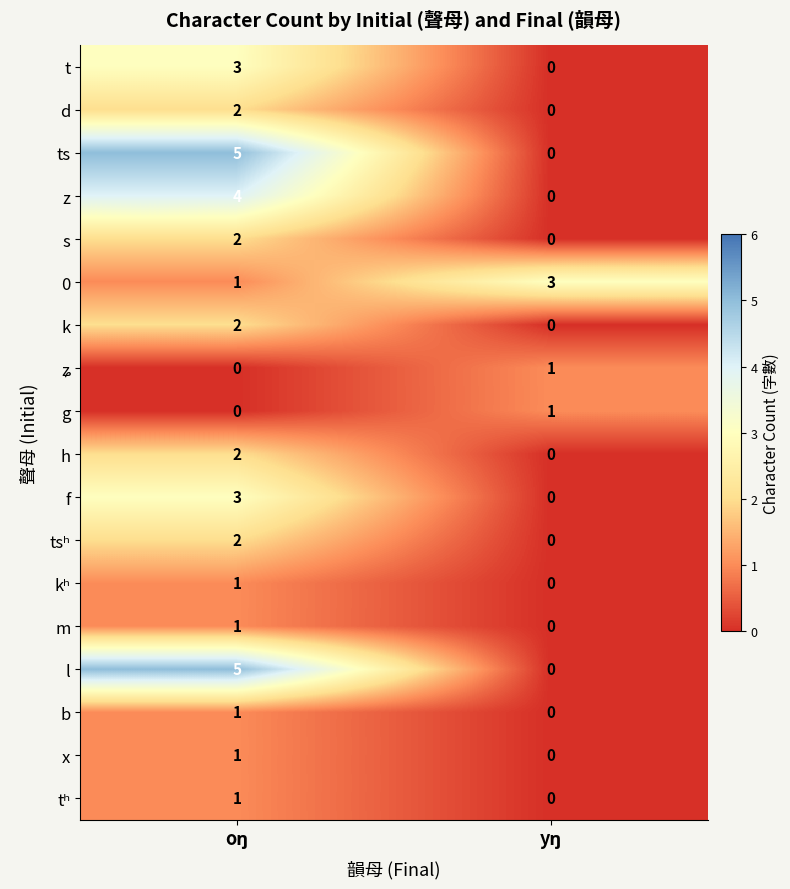

What is the sum of all ts values?

5